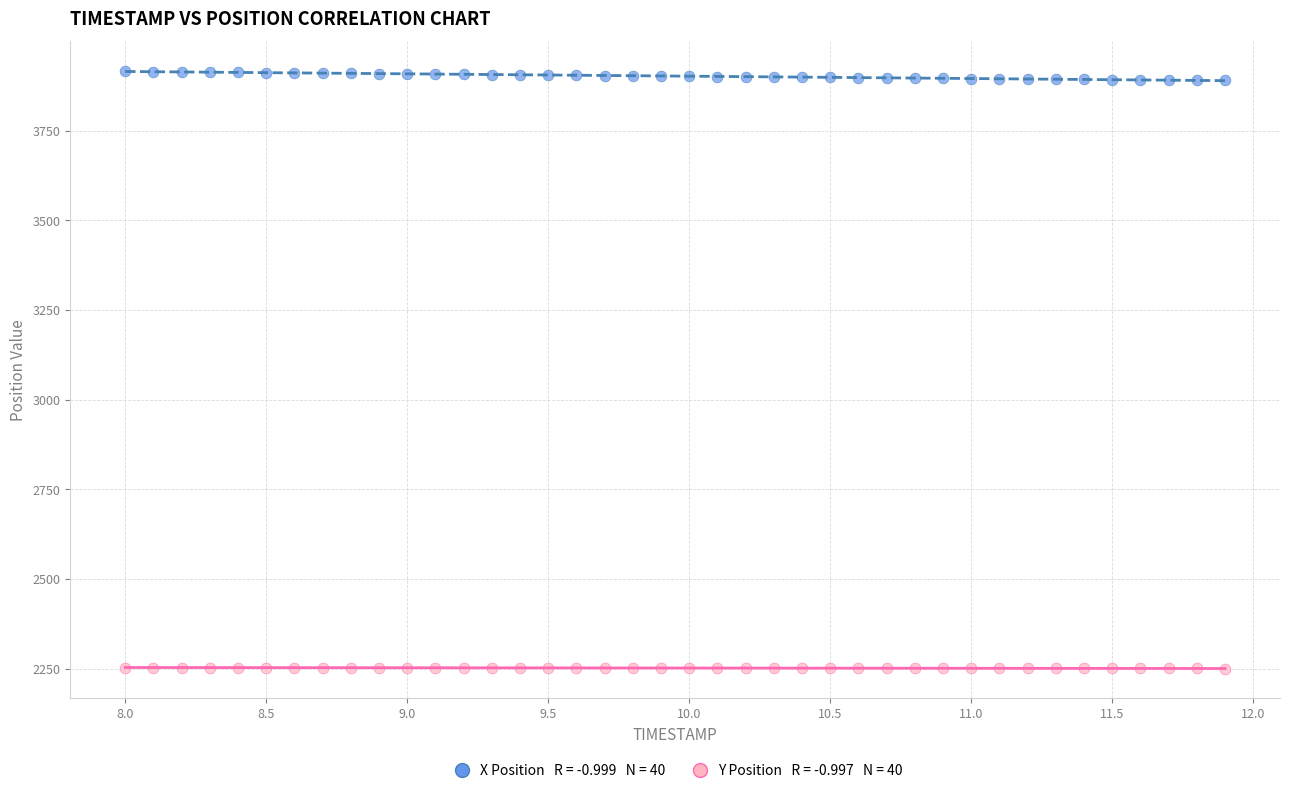

Across all data points, what is the range of X values (max minus min)?

3.9